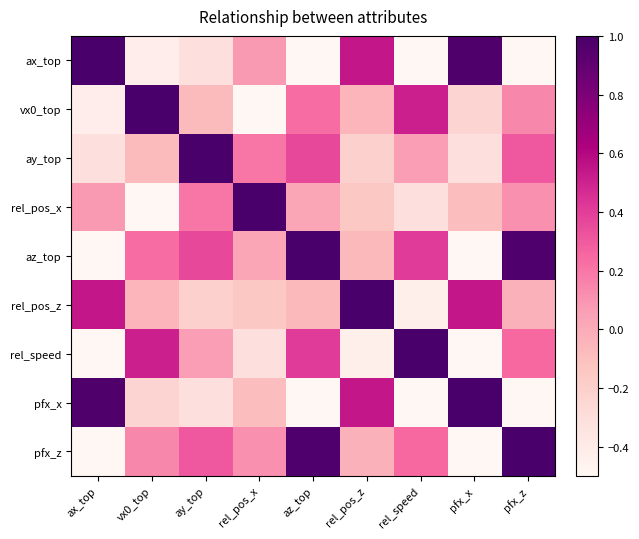

Which category has the lowest value across all series?

rel_pos_x